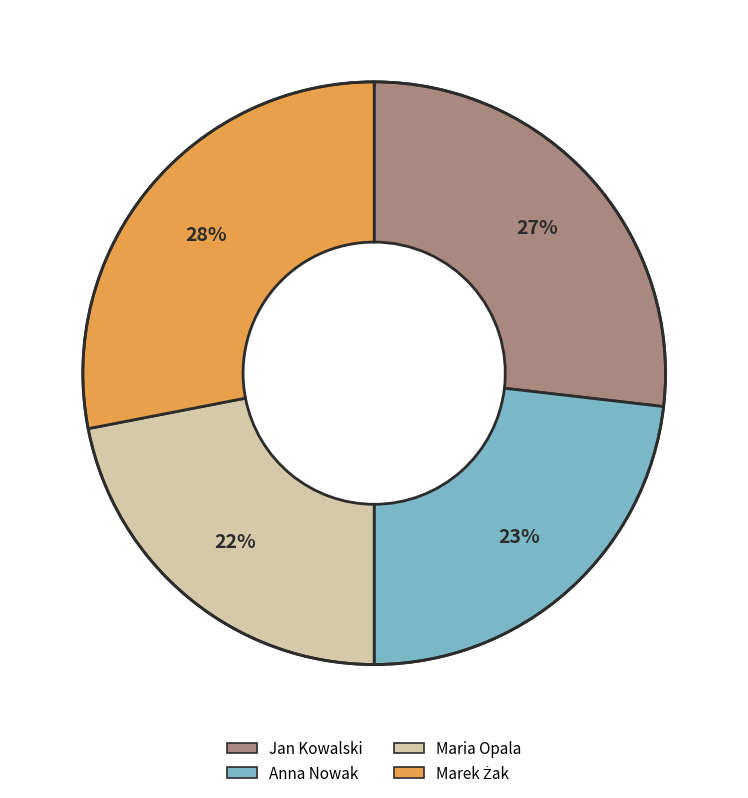

Which has a higher value, Anna Nowak or Maria Opala?

Anna Nowak